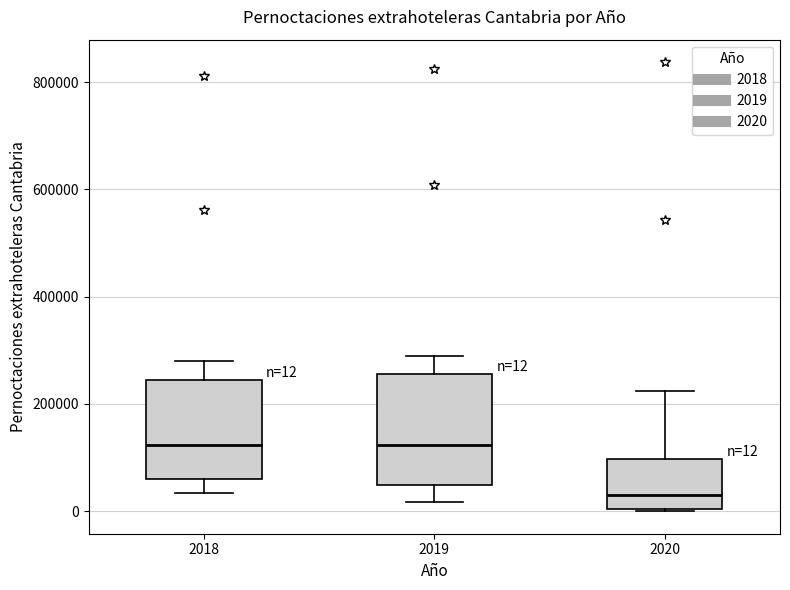

Comparing the boxes themselves (not the whiskers), which one is the tallest?

2019